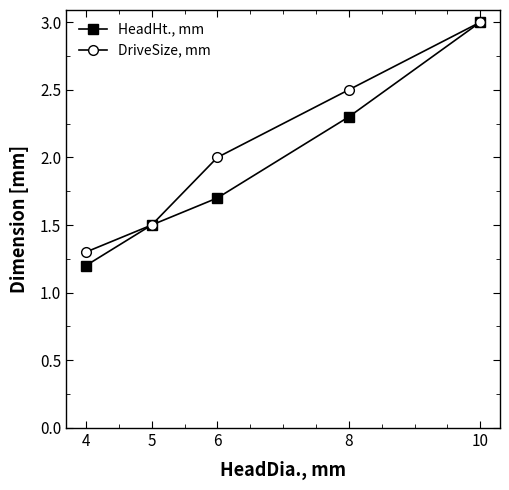

True or false: HeadHt., mm has a value of 3.0 at 10.

True